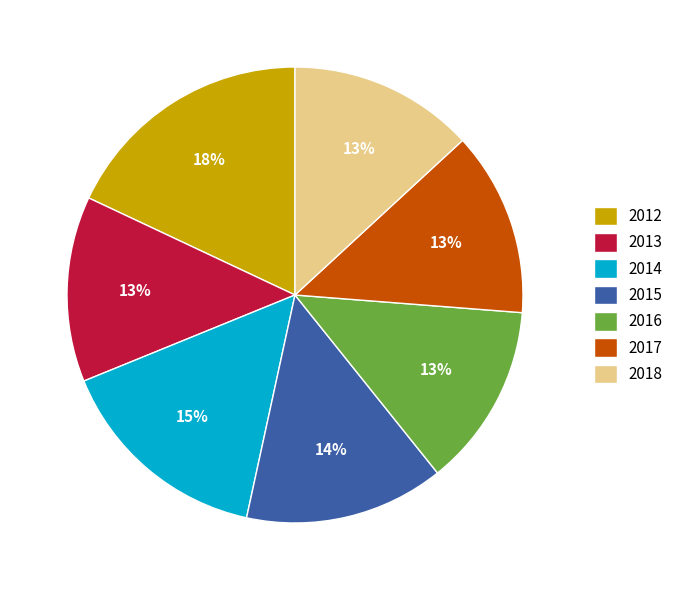

What is the largest slice in the pie chart?

2012